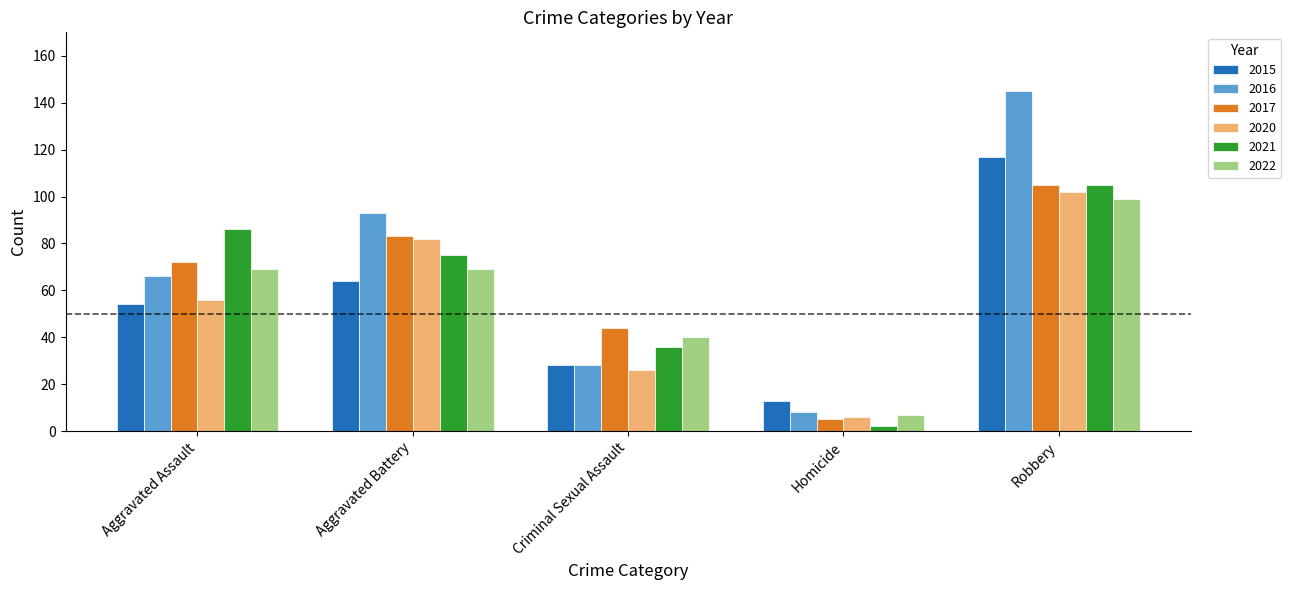

What is the highest value of the 2017 series?

105